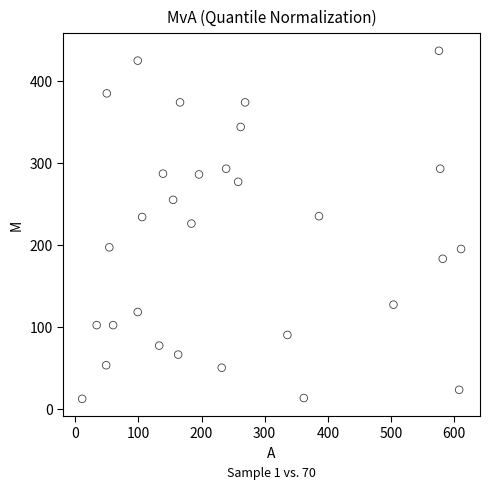

What is the range of Y values (max minus min)?

425